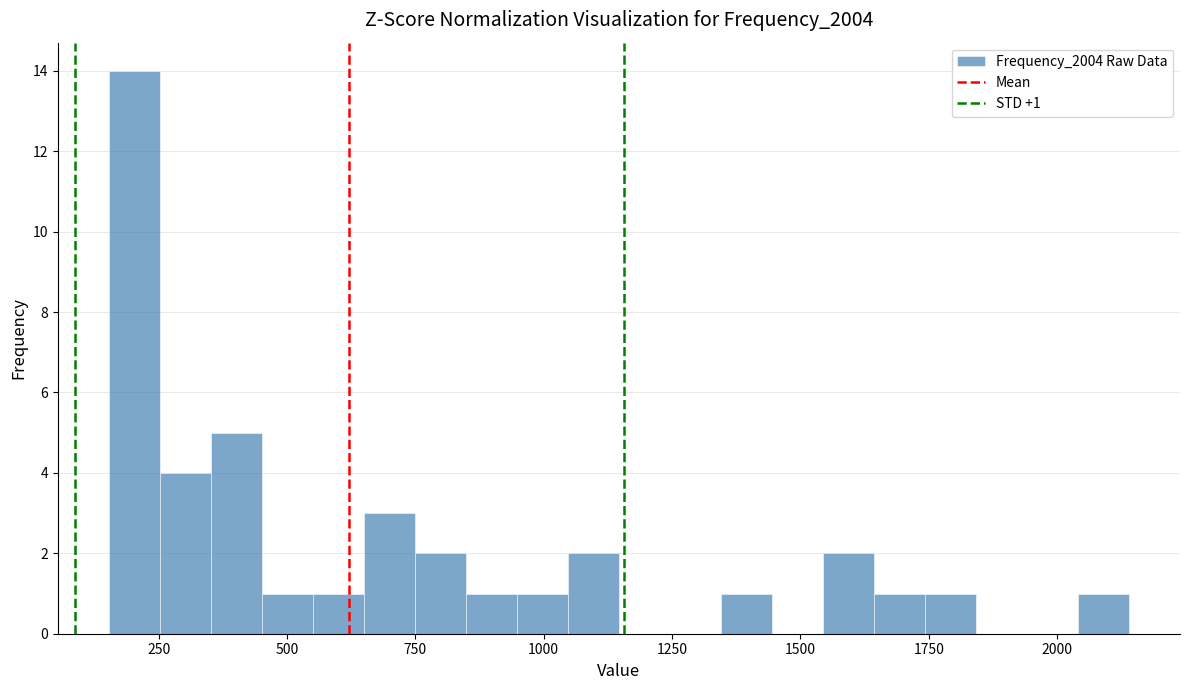

Around what value on the x-axis is the tallest bar? Give the approximate position of its centre, as read against the axis.

200